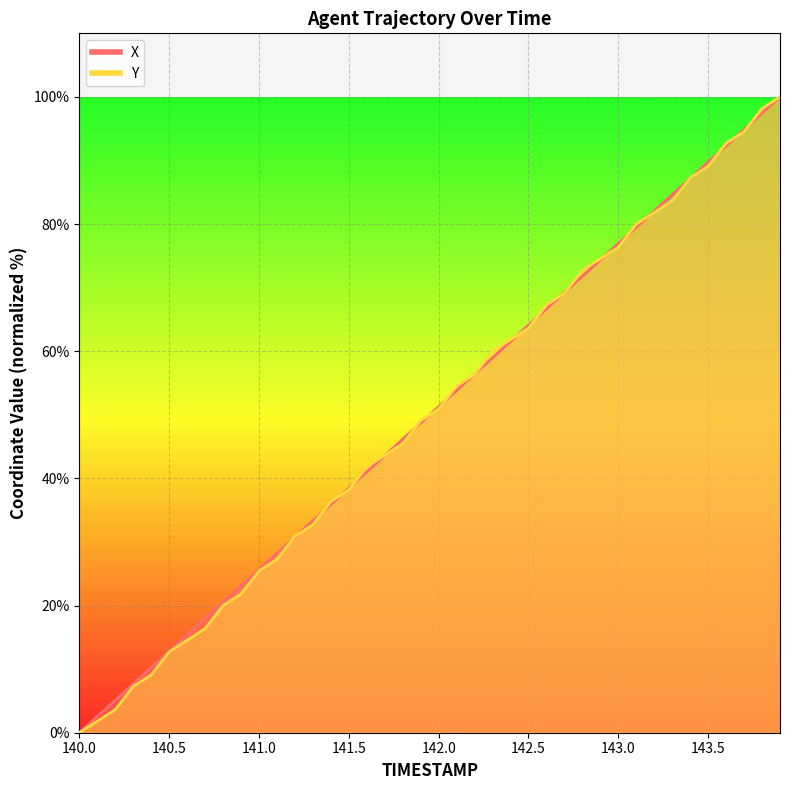

What is the label of the 40th point from the right?

140.0